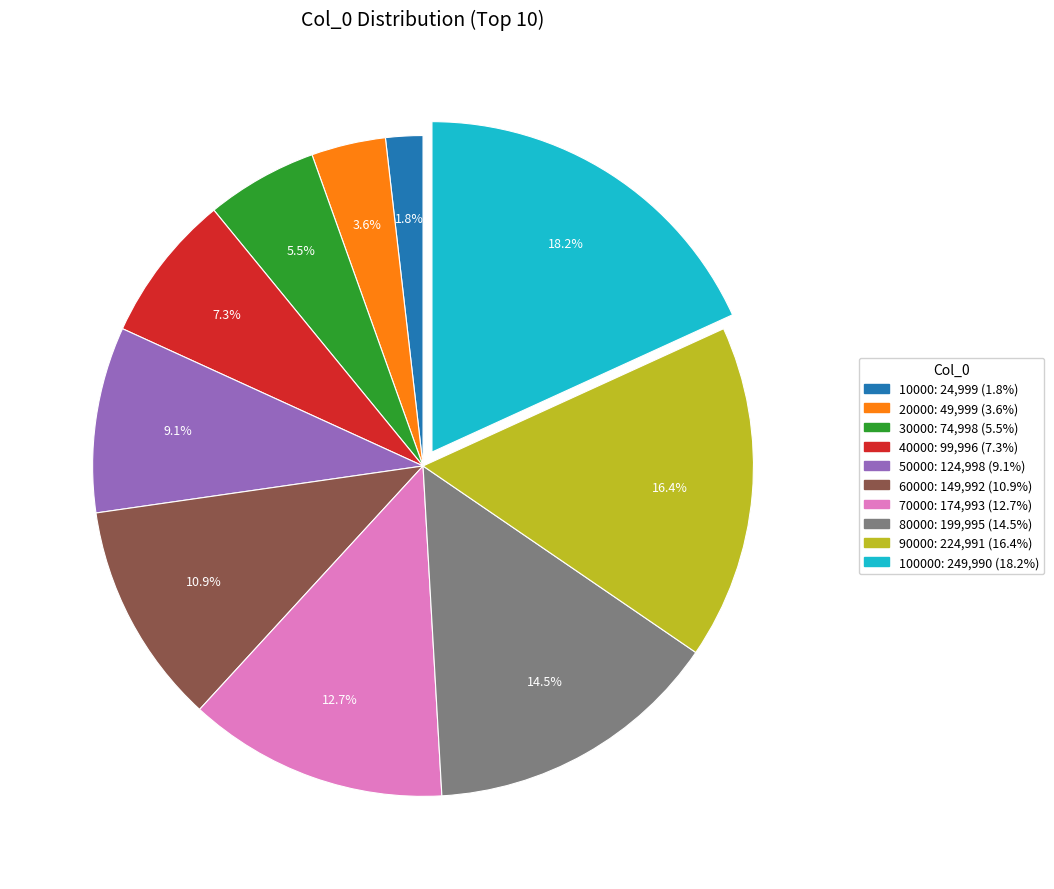

Is there any slice that represents more than half of the pie?

No